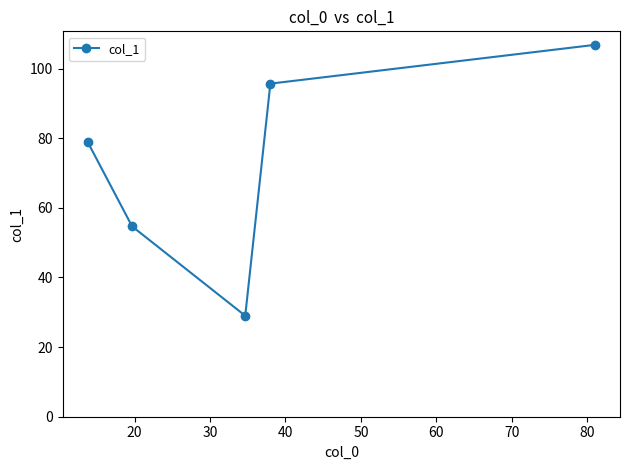

What is the sum of all values?

364.9